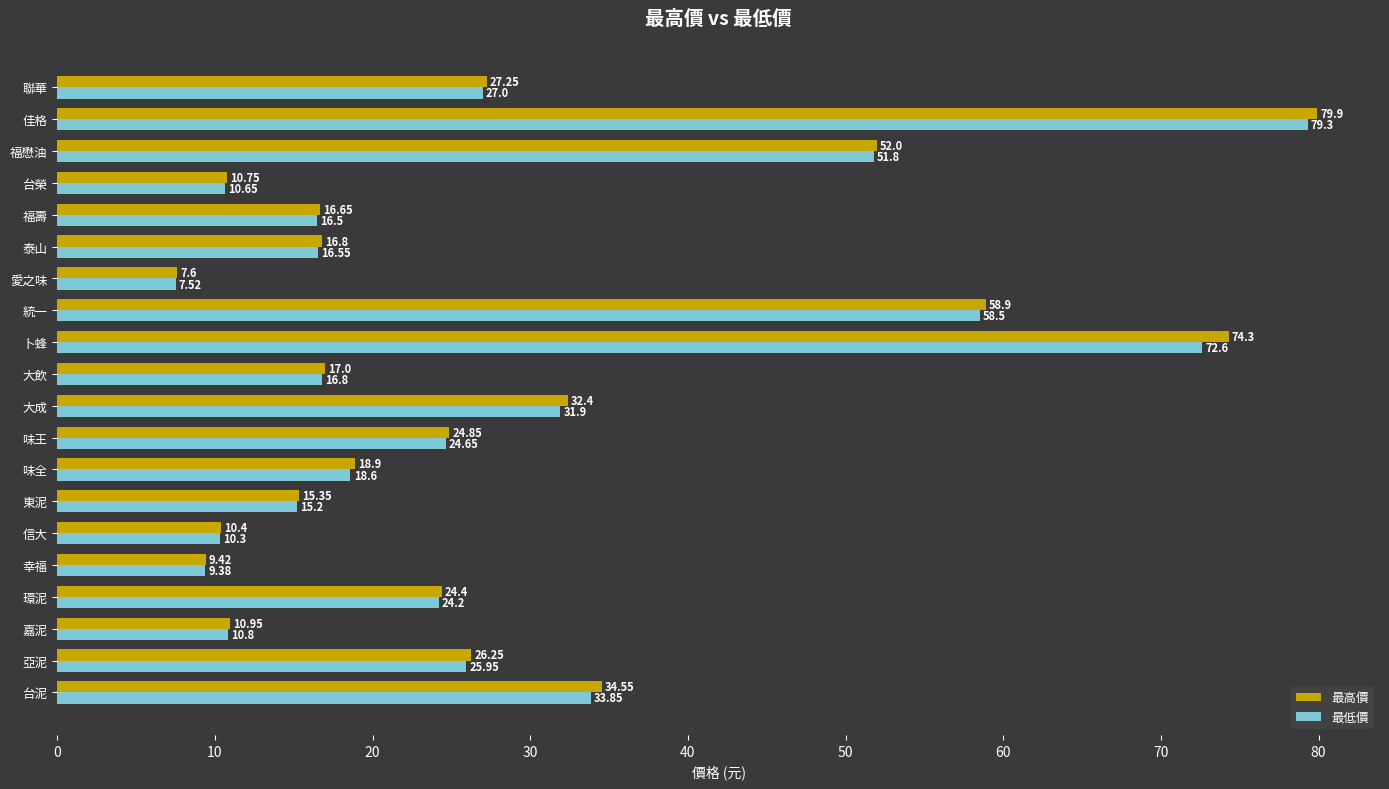

What is the maximum value for 最低價?

79.3